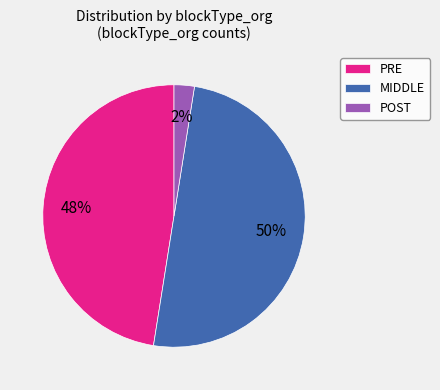

Rank the categories by value from lowest to highest.

POST, PRE, MIDDLE